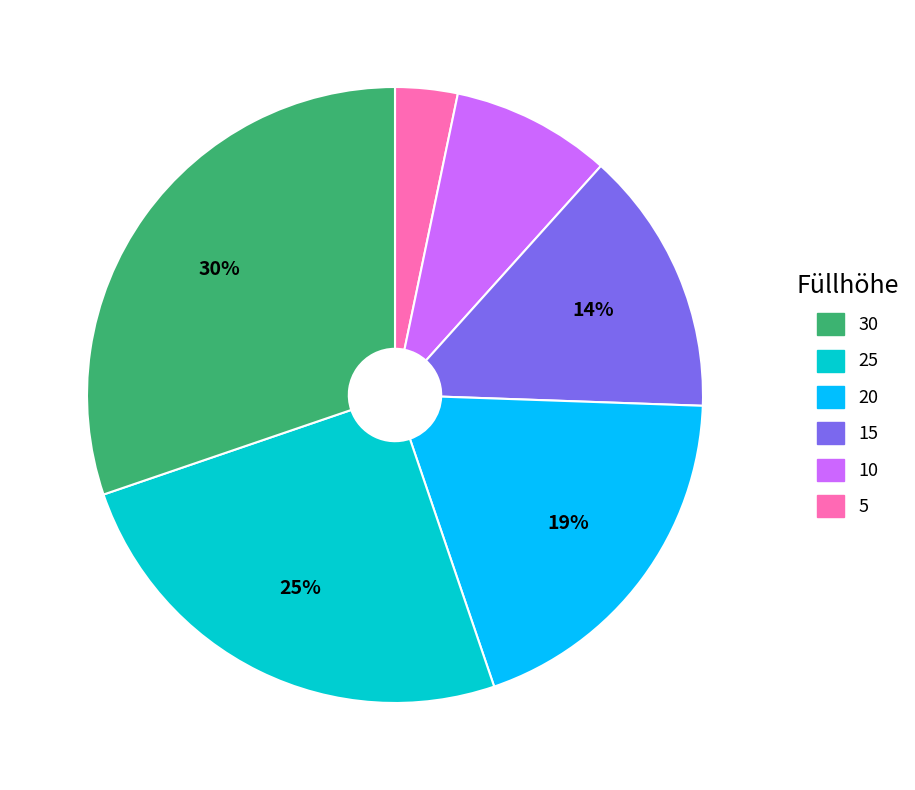

Does any single category account for the majority?

No